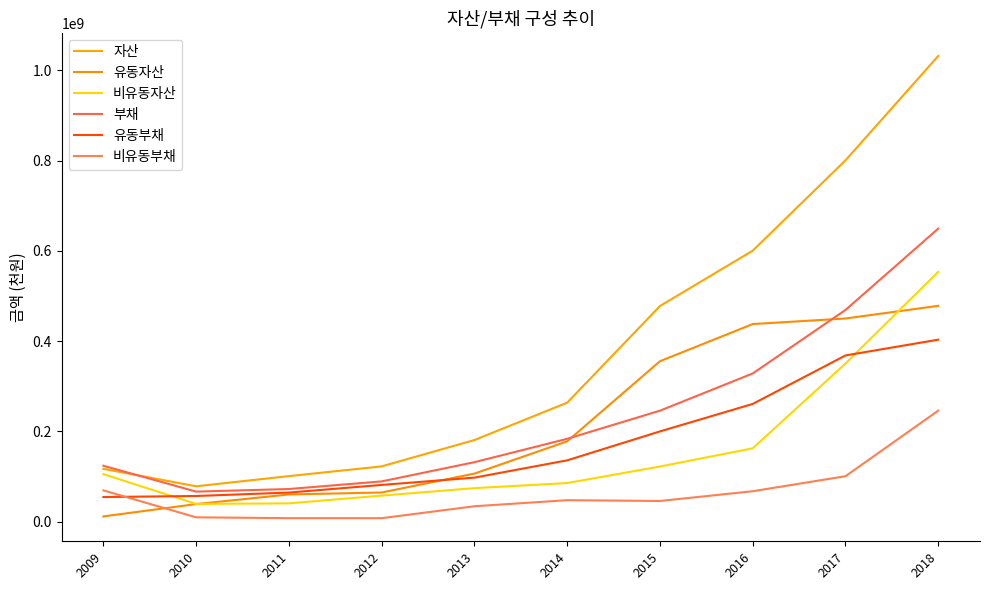

True or false: 유동부채 has more than 2 points higher than both neighbors.

False